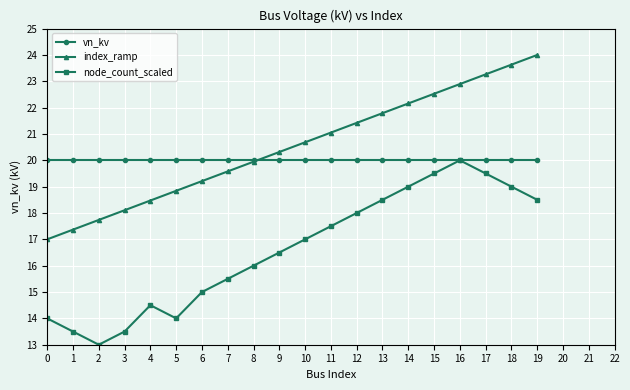

What is the average value of the node_count_scaled series?

16.6